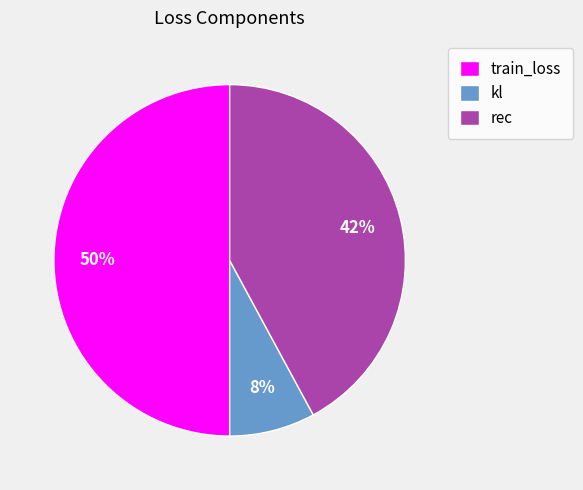

Which slice is the largest?

train_loss